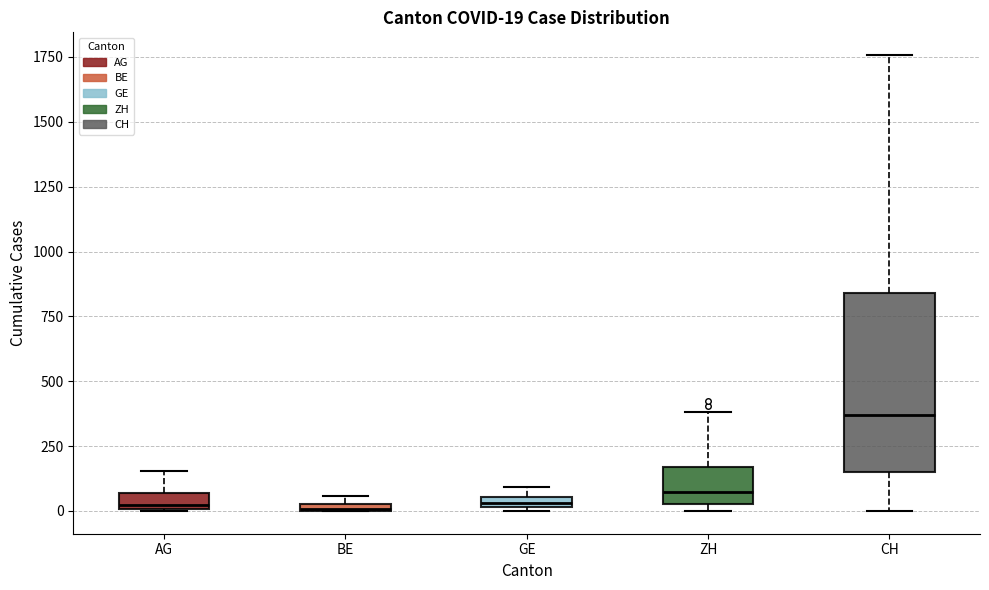

Comparing the boxes themselves (not the whiskers), which one is the tallest?

CH